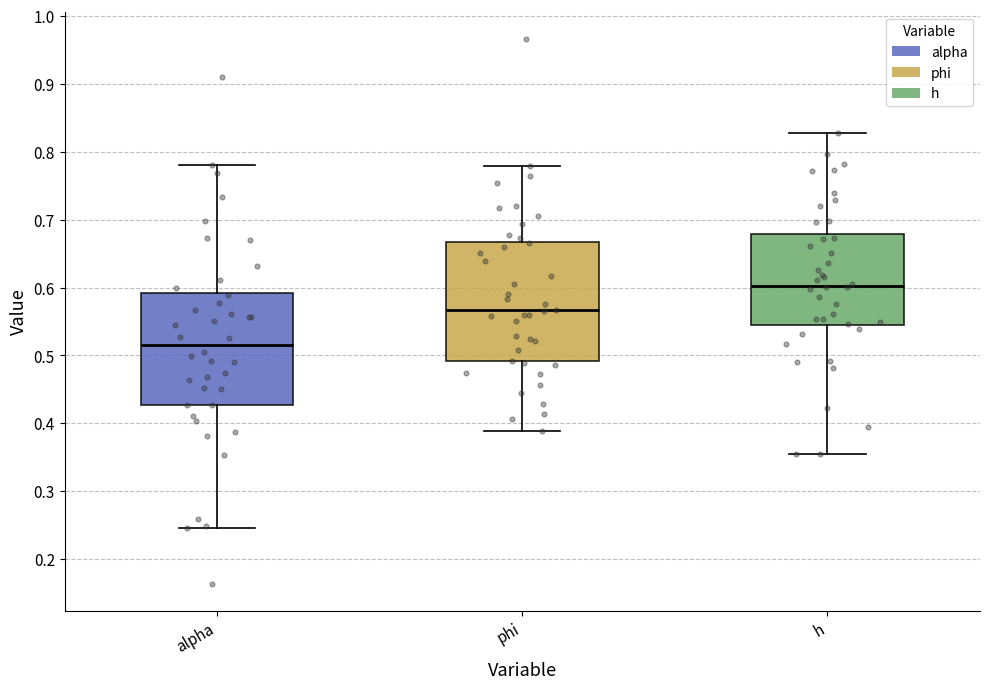

Where is the lower edge of the box for h on the y-axis? The values are not printed on the chart, so give them approximately, as read against the axis.

0.54